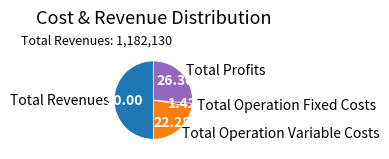

Between Total Profits and Total Revenues, which is larger?

Total Revenues